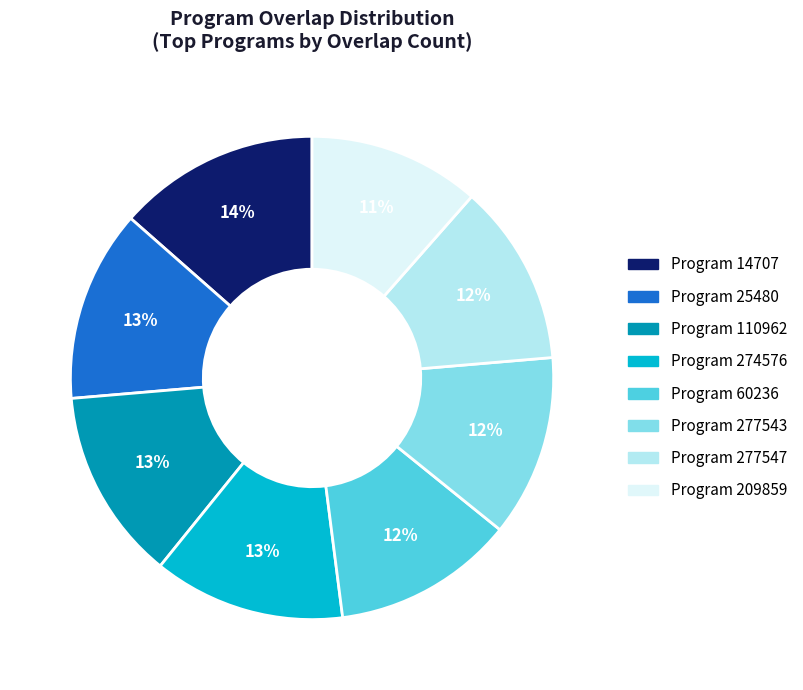

Is there any slice that represents more than half of the pie?

No